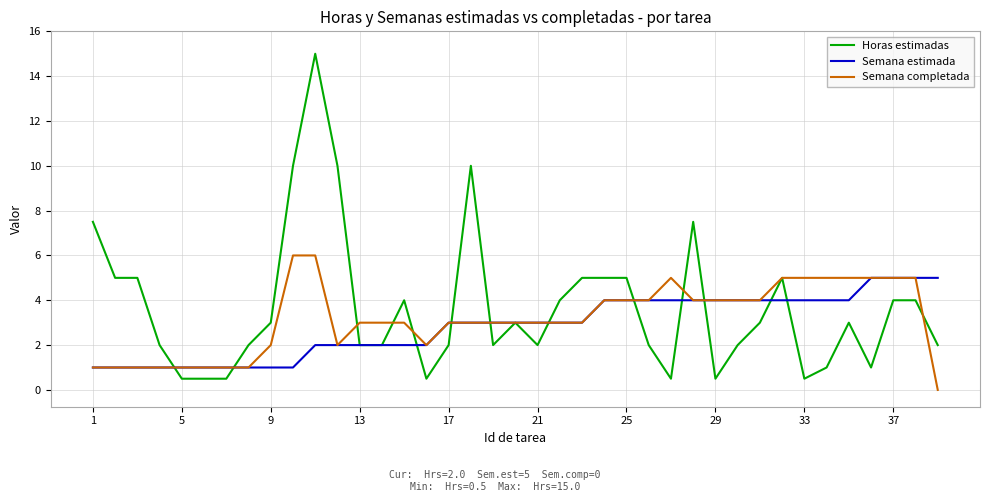

Is this an area chart (filled region under the line)?

No